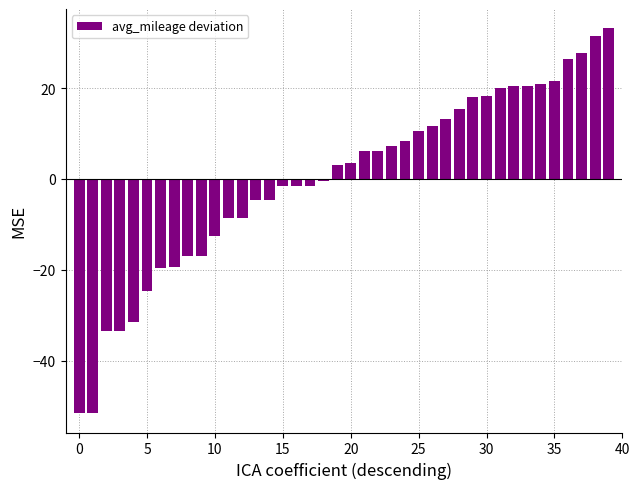

What is the greatest value displayed?

33.2